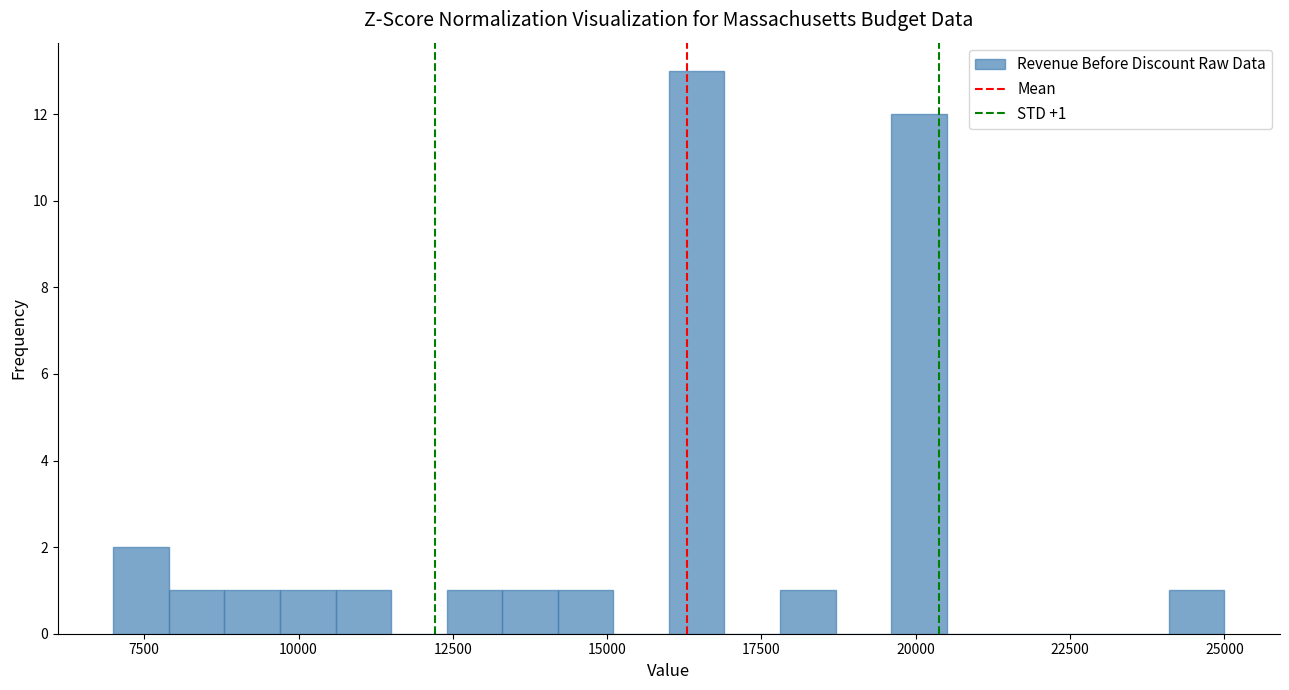

Around what value on the x-axis is the tallest bar? Give the approximate position of its centre, as read against the axis.

16500